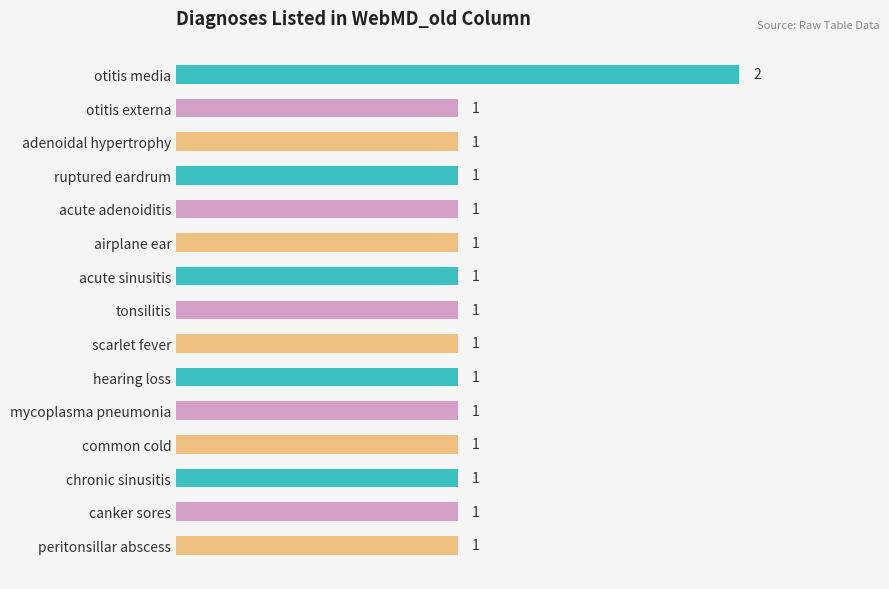

What position from the top is scarlet fever?

9